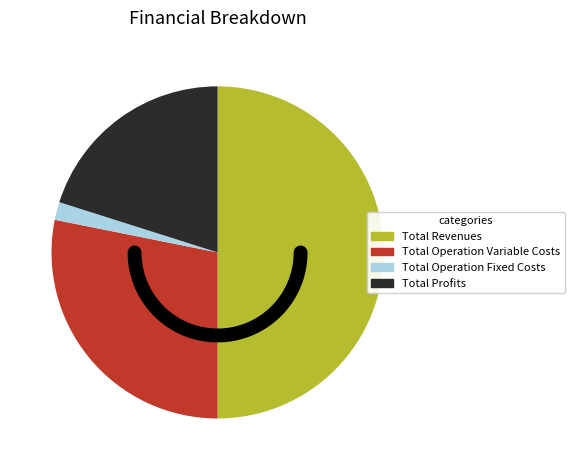

Does any single category account for the majority?

No